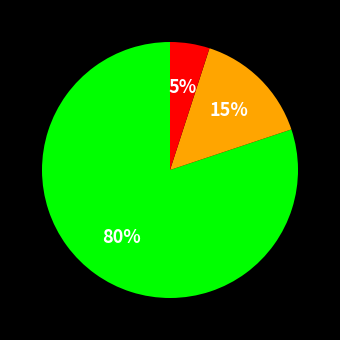

How many slices are in this pie chart?

3